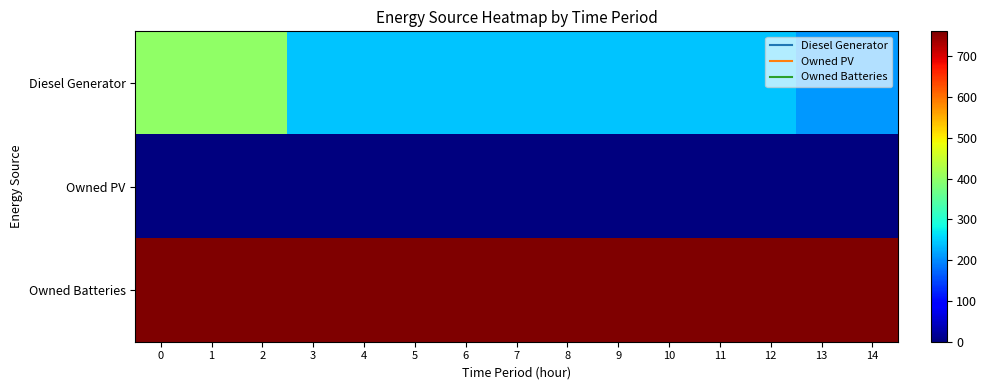

At how many categories does at least one series exceed 141?

15